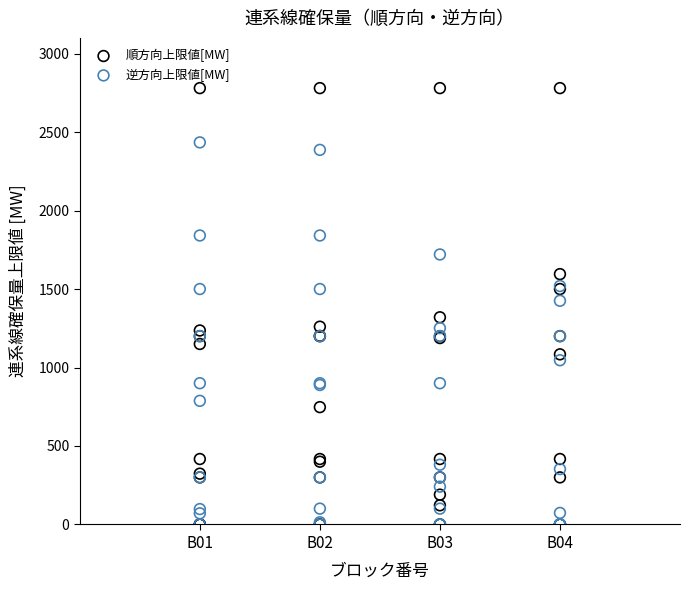

Which series reaches the maximum Y coordinate?

順方向上限値[MW]